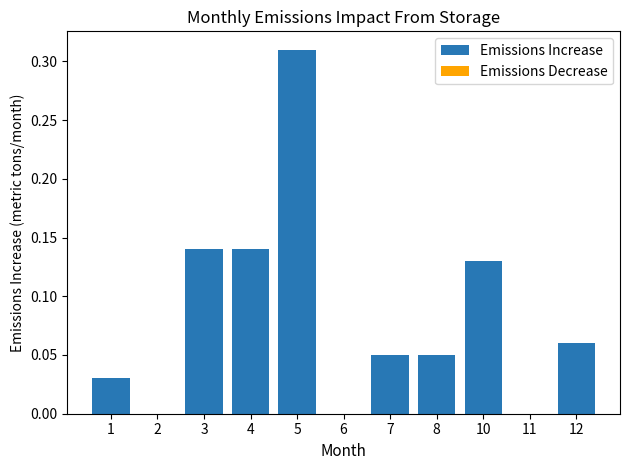

What is the change in value from 11 to 12?

+0.1